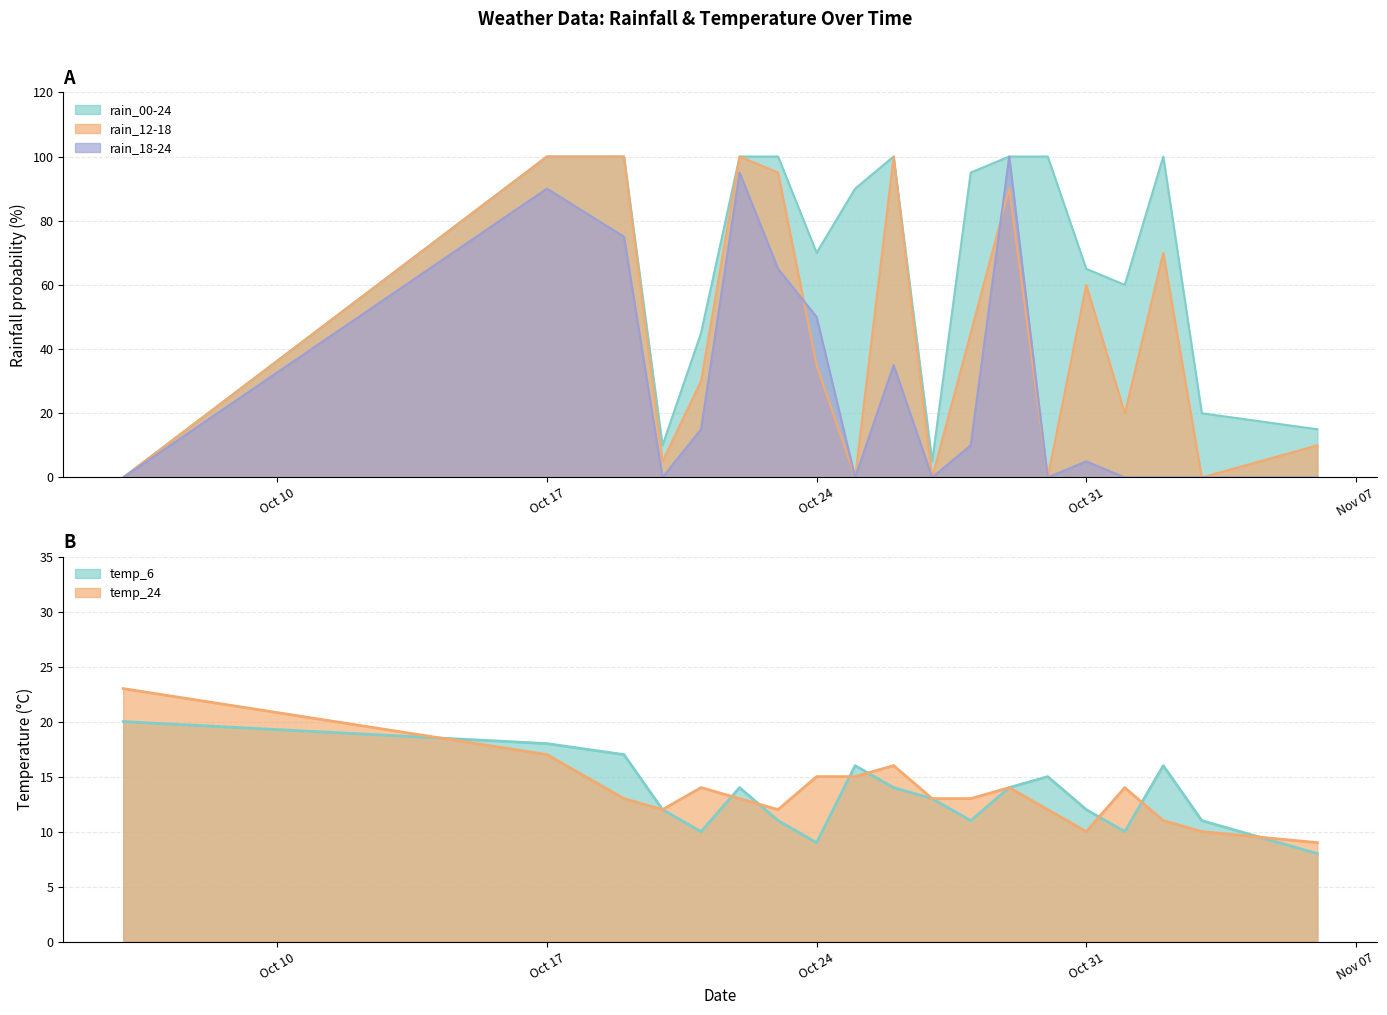

What is the greatest value displayed?

100